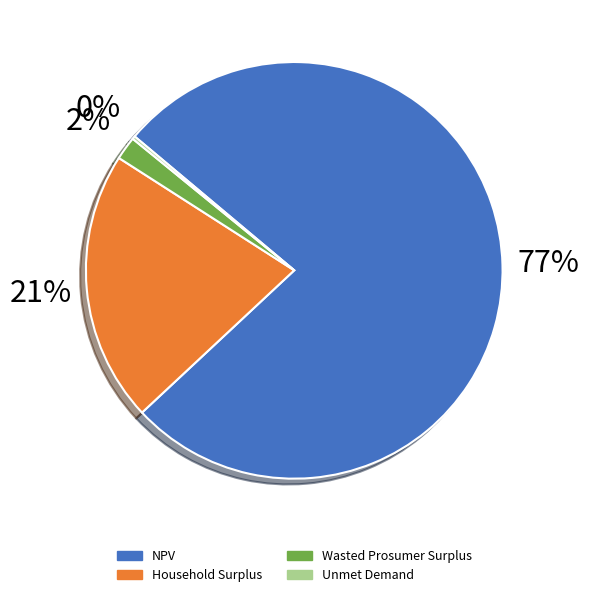

True or false: NPV accounts for 77% of the total.

True